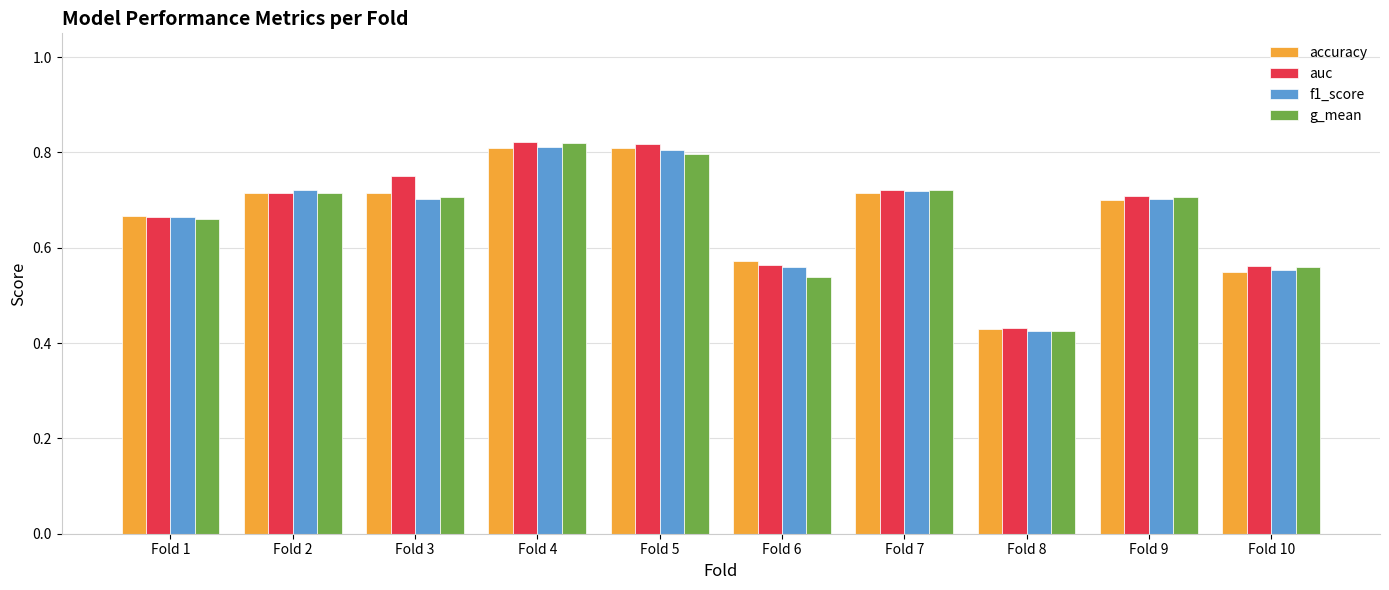

Count the accuracy values in the range 0 to 1.

10